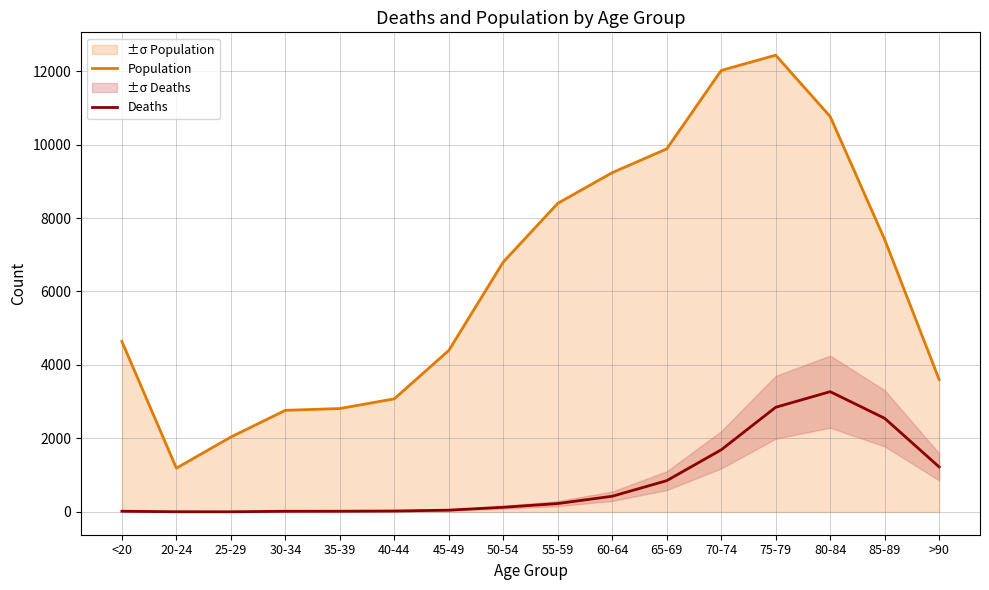

Does the chart have visible grid lines?

Yes